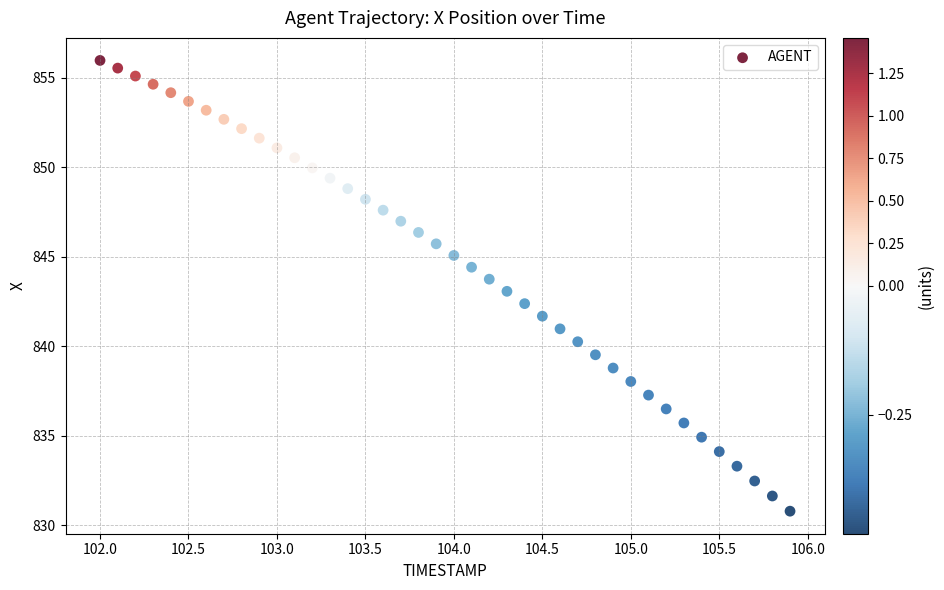

What is the range of Y values (max minus min)?

25.2